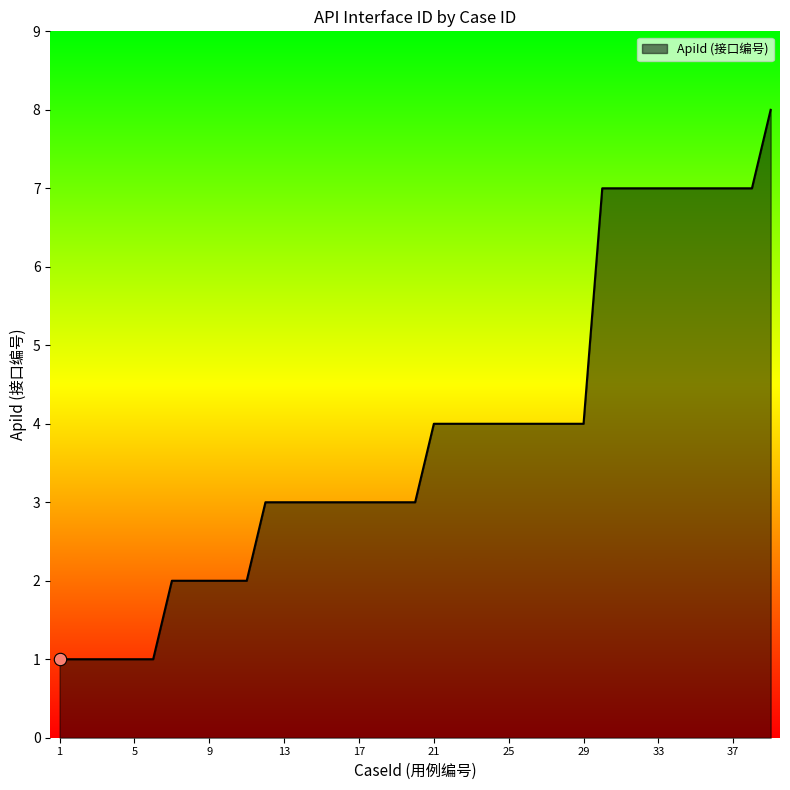

What is the greatest value displayed?

8